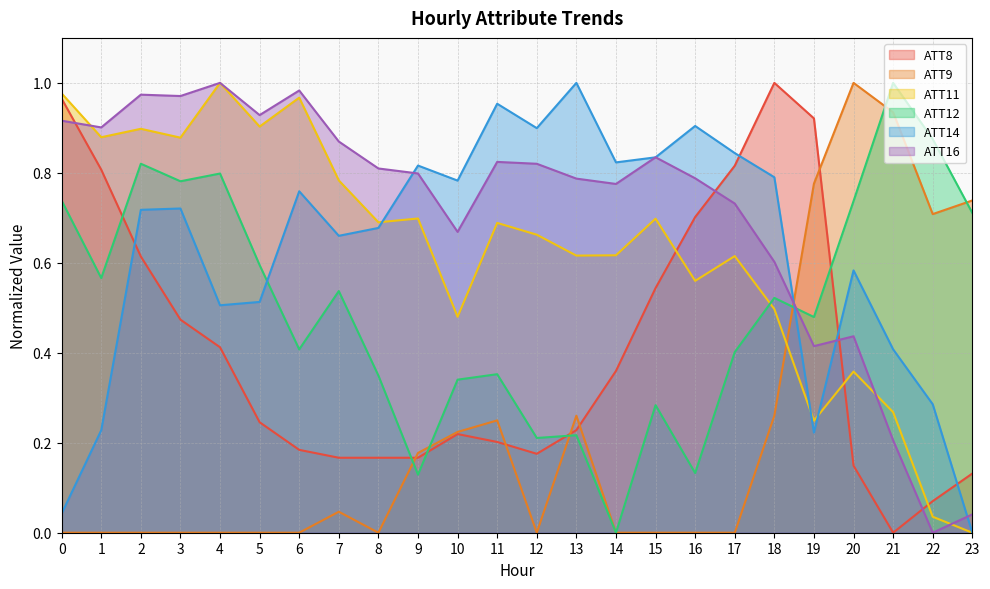

Which series has the largest total across all categories?

ATT16